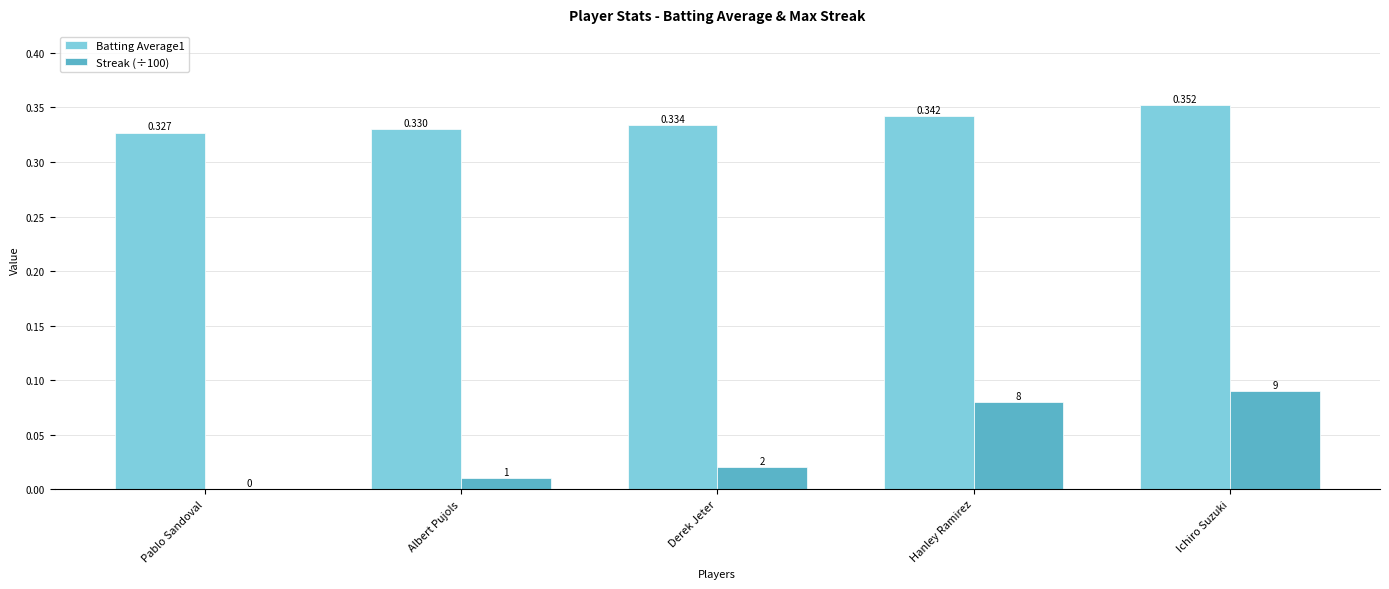

Are the bars grouped side by side (vs. stacked)?

Yes